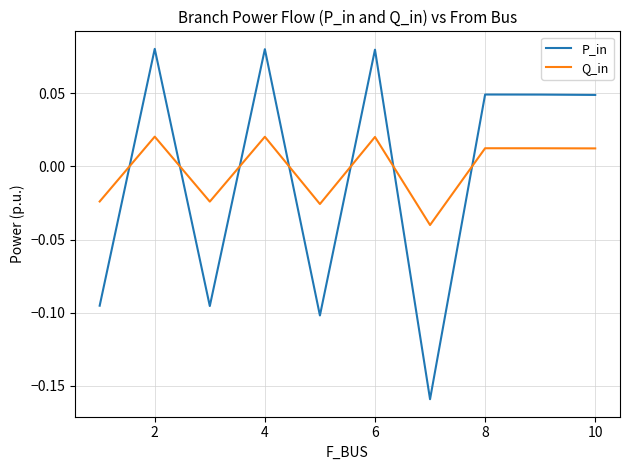

Rank the series by their maximum value, from highest to lowest.

P_in, Q_in